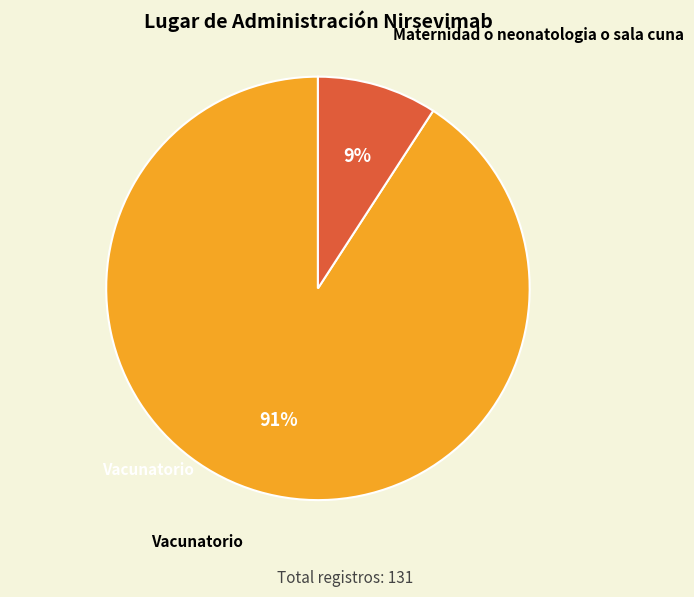

Count the number of slices in the pie.

2